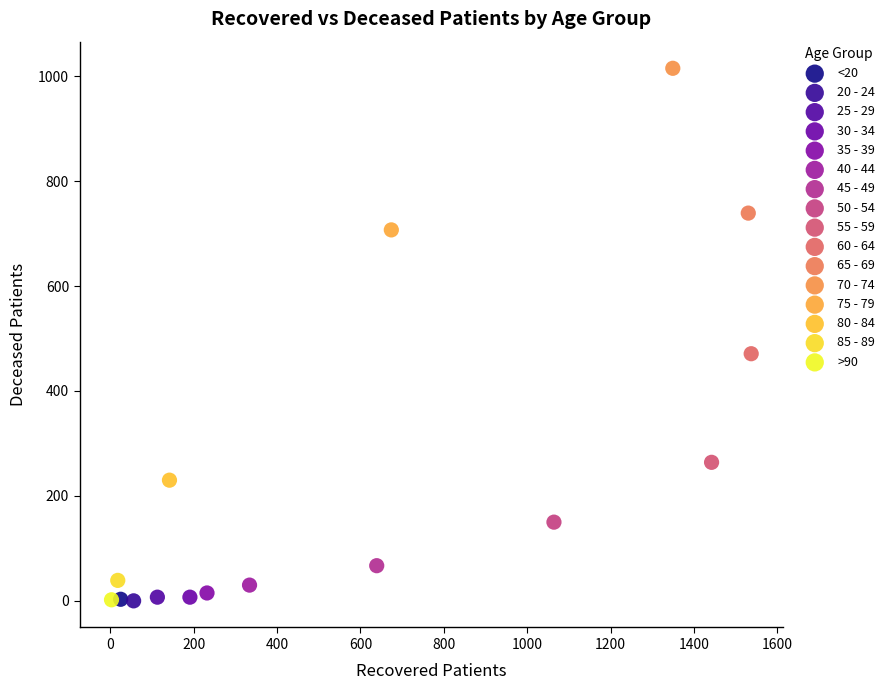

Which series contains the highest Y value?

70 - 74